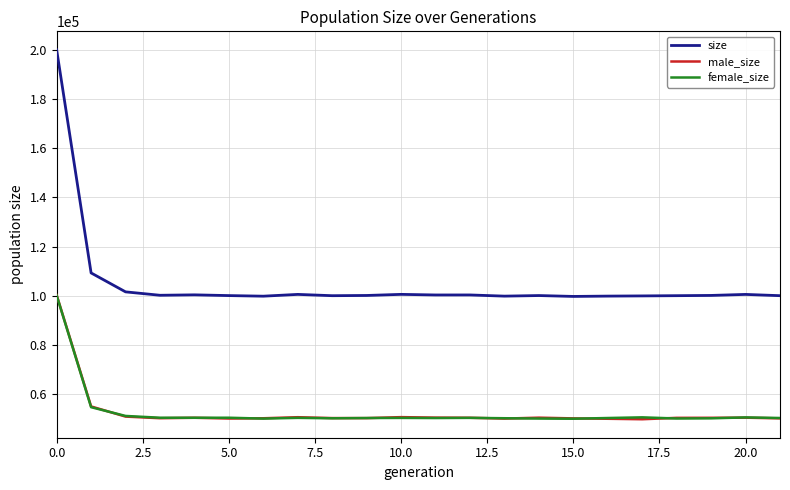

True or false: size and female_size cross at least once.

False